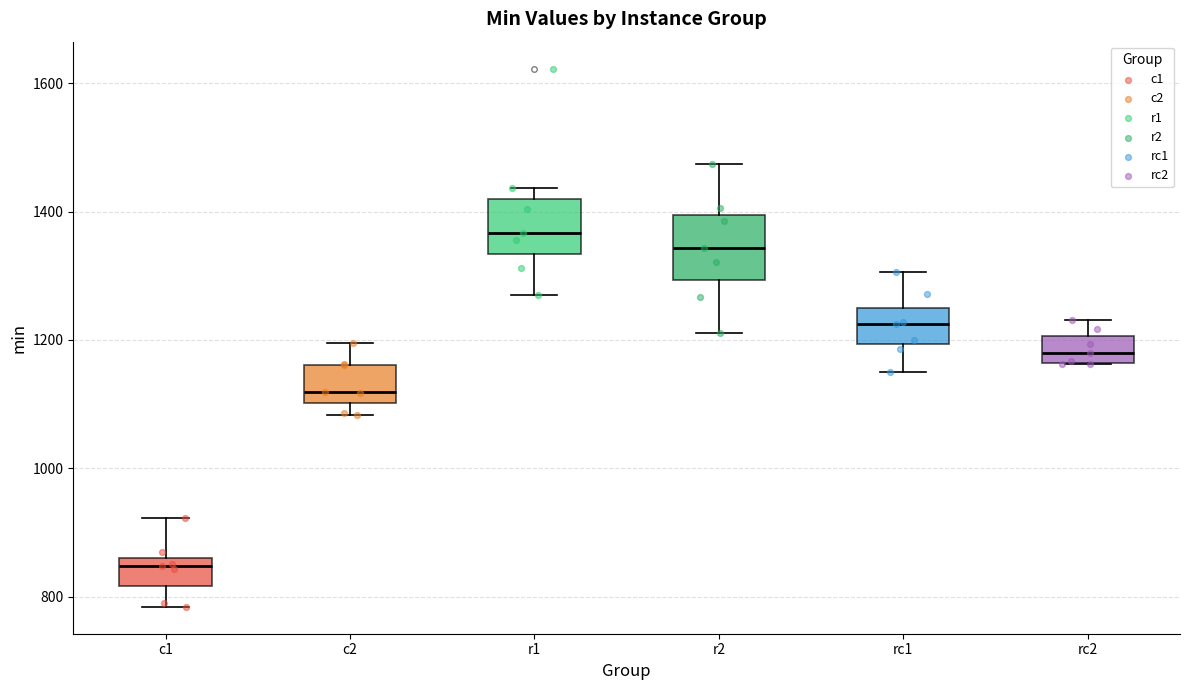

Reading left to right, read every box against the y-axis: the position of its median line, the range the box covers, and the ends of its whiskers. The values are not printed on the chart, so give them approximately, as read against the axis.

c1: median 840, box 820 to 860, whiskers 780 to 920
c2: median 1120, box 1100 to 1160, whiskers 1080 to 1200
r1: median 1360, box 1340 to 1420, whiskers 1280 to 1440
r2: median 1340, box 1300 to 1400, whiskers 1220 to 1480
rc1: median 1220, box 1200 to 1240, whiskers 1140 to 1300
rc2: median 1180, box 1160 to 1200, whiskers 1160 to 1240